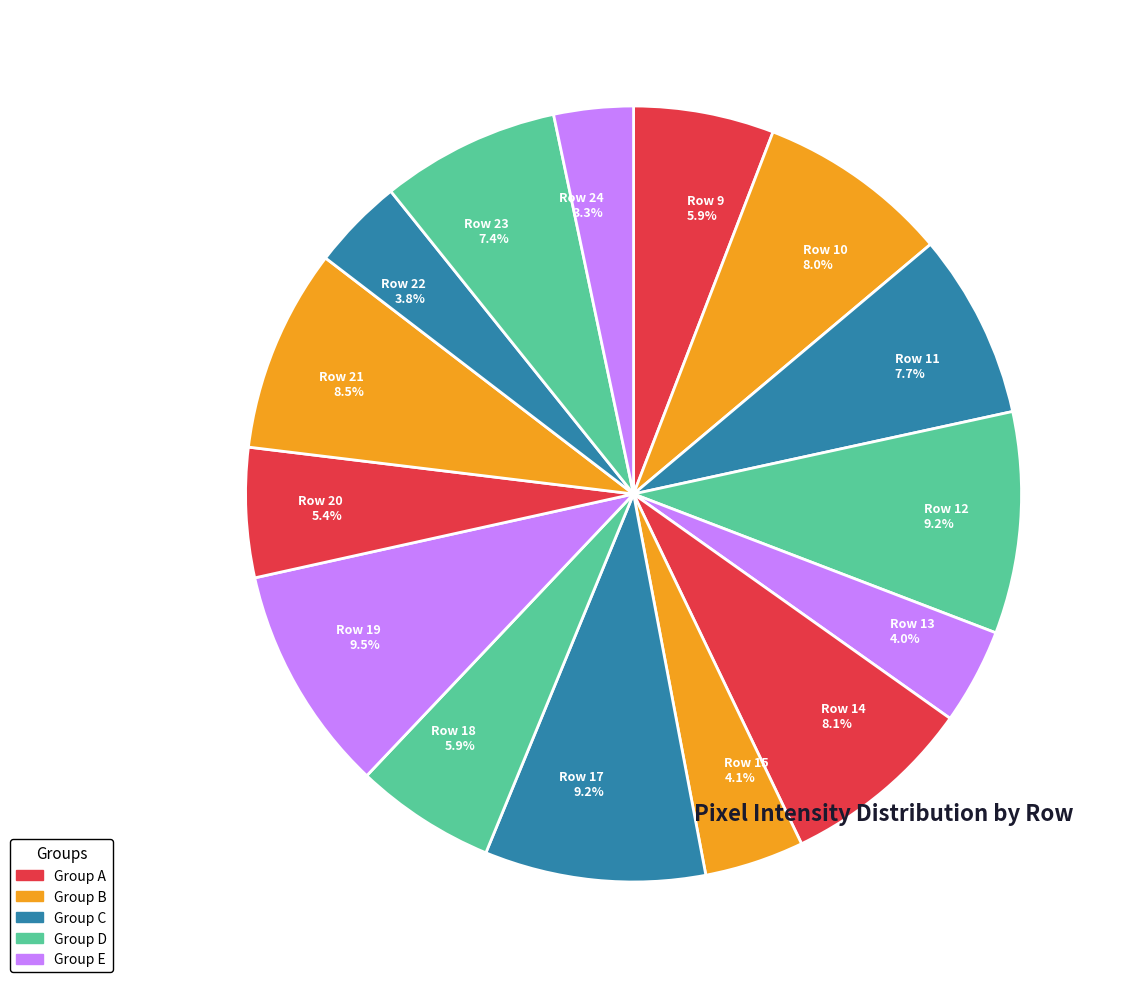

What is the smallest slice in the pie chart?

Row 24 3.3%